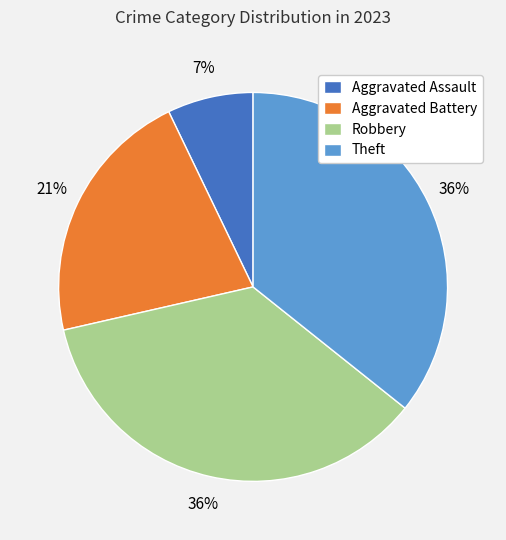

Is there any slice that represents more than half of the pie?

No